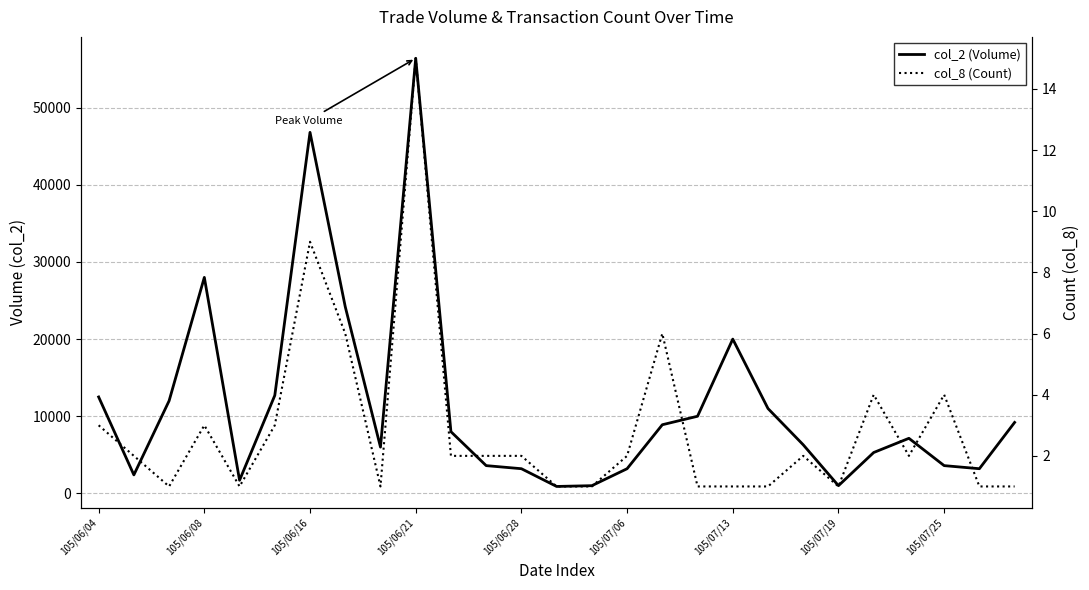

How many data points in col_2 (Volume) are less than 7140?

13